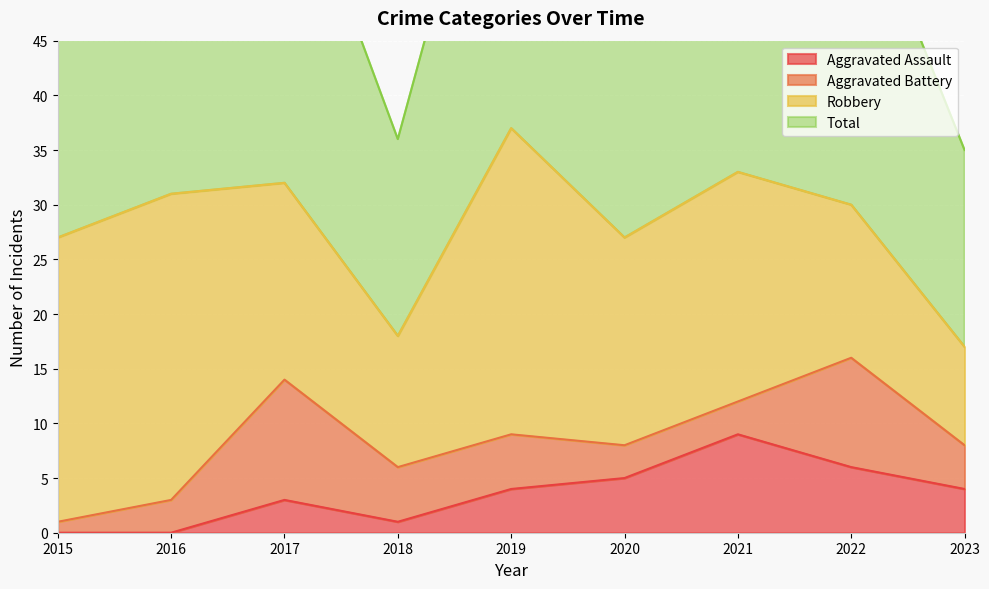

What is the average value of the Total series?

56